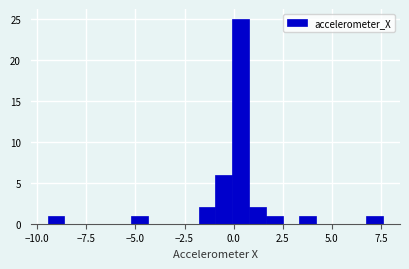

Read against the x-axis, roughly where is the centre of the tallest bar?

0.5